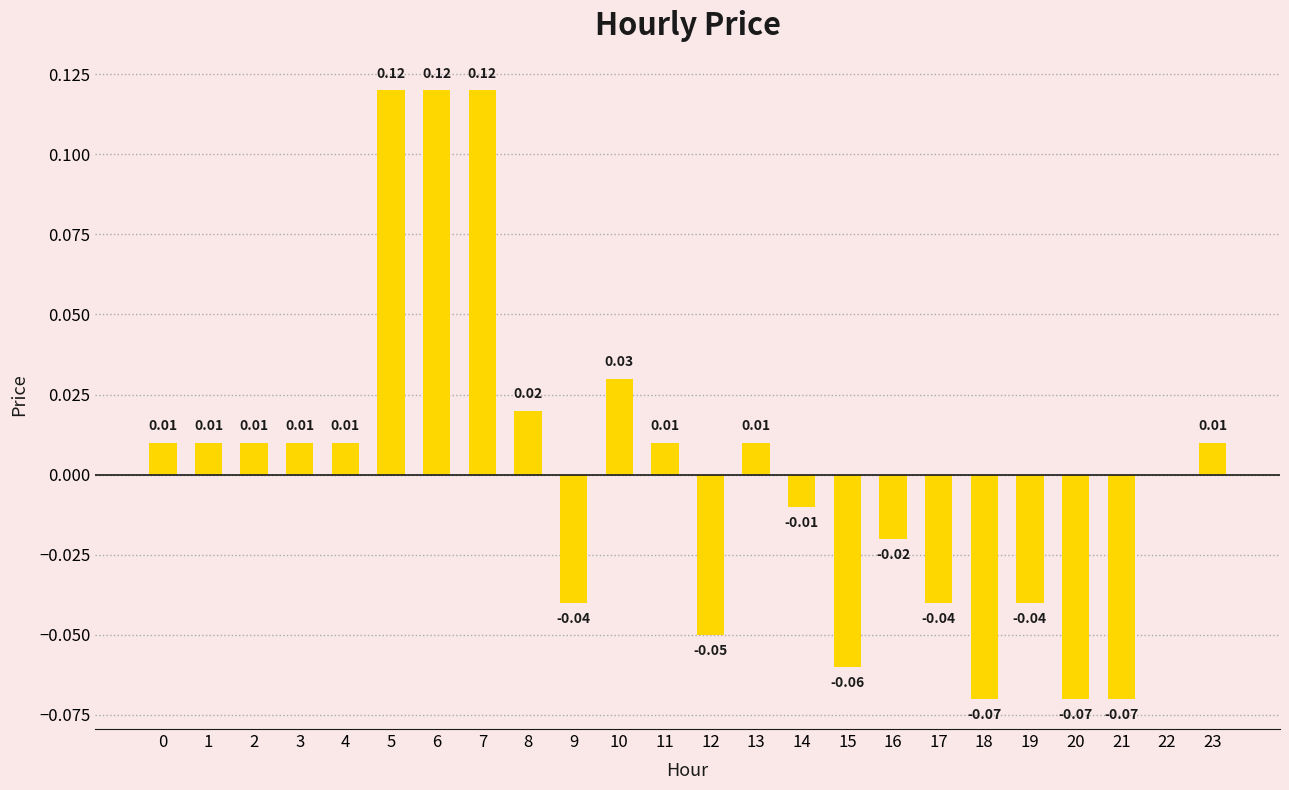

Between 14 and 17, which is larger?

14